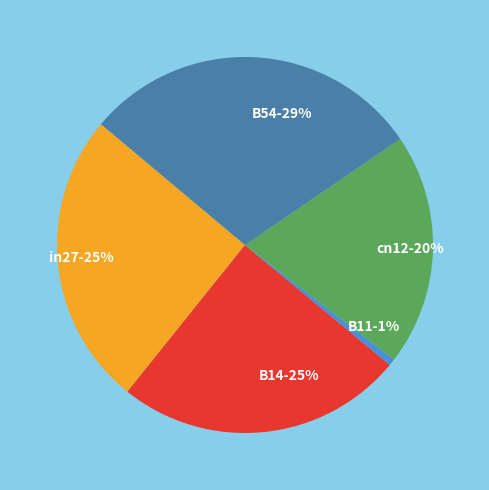

How many segments does this pie chart have?

5